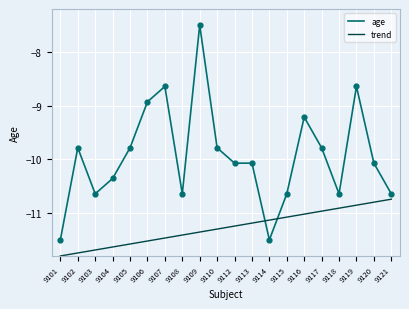

At how many categories does at least one series exceed -10?

9